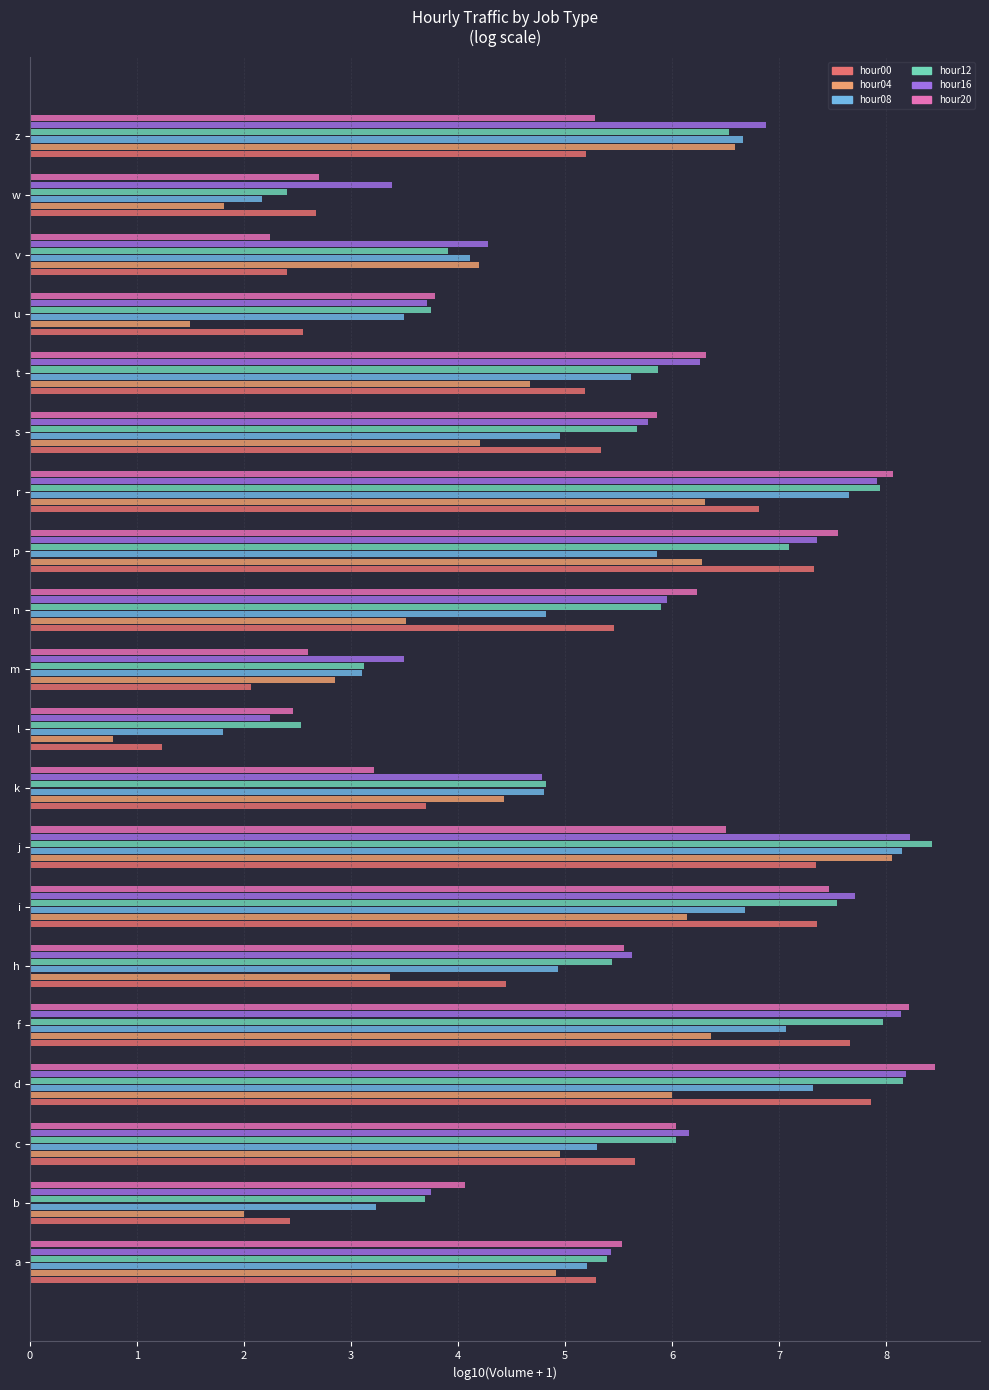

What is the difference between the highest and lowest values at z?

1.7